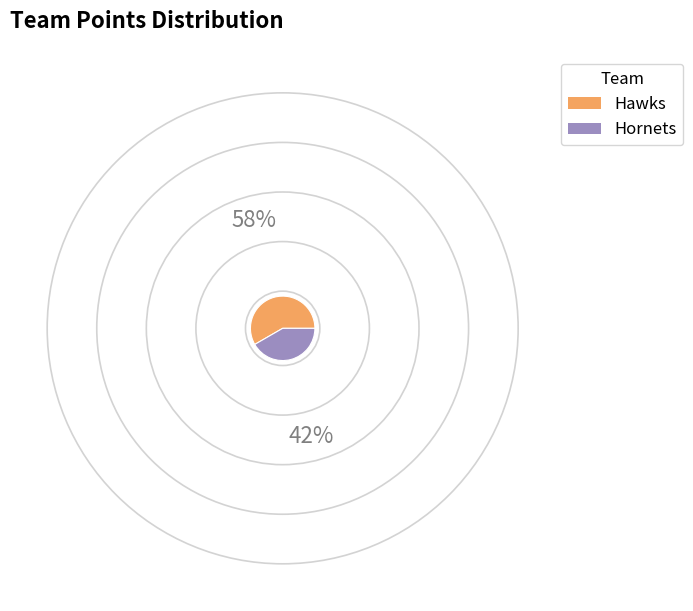

Do Hornets and Hawks together represent more than half of the pie?

Yes